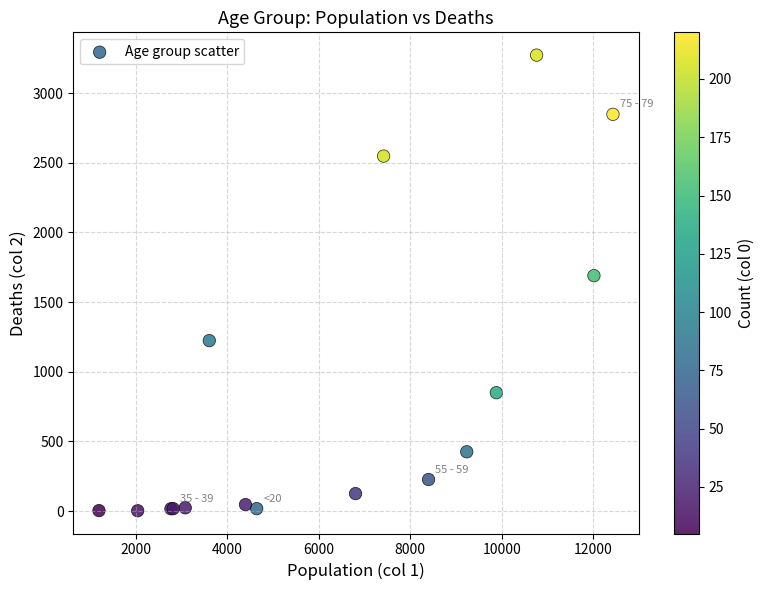

What Y value in the scatter plot is closest to 1638?

1690